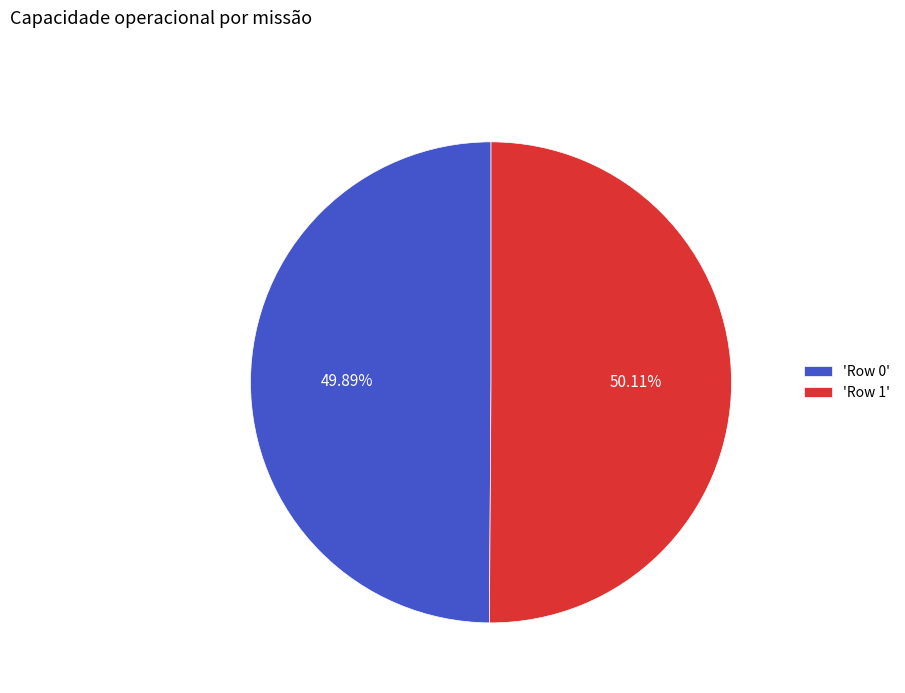

How many segments does this pie chart have?

2